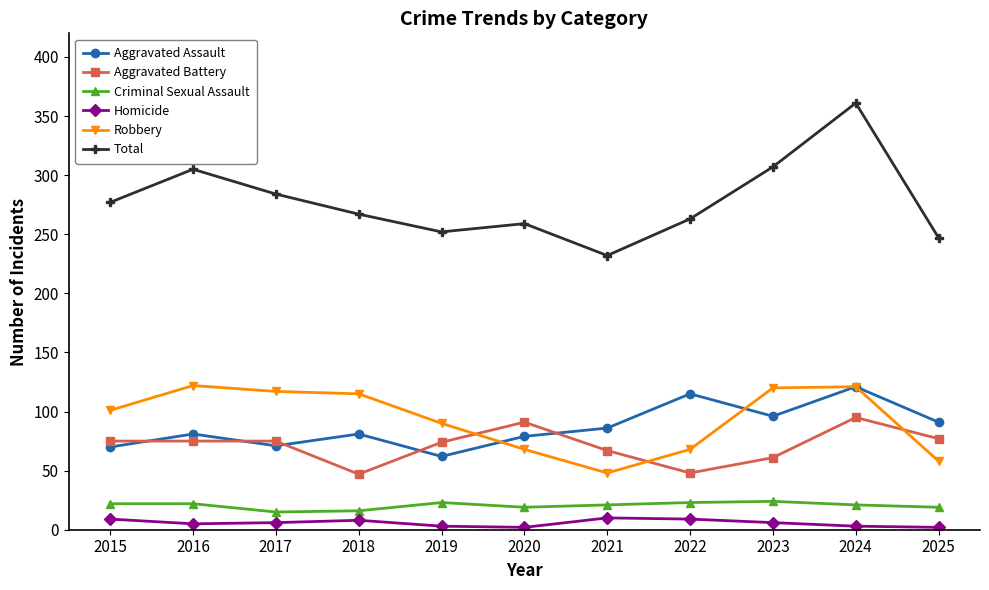

How many lines are shown in the chart?

6